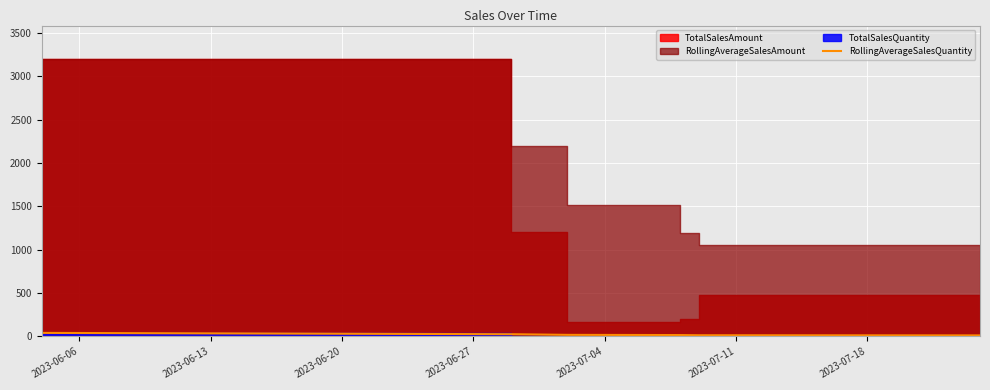

How many data points are less than 17?

3